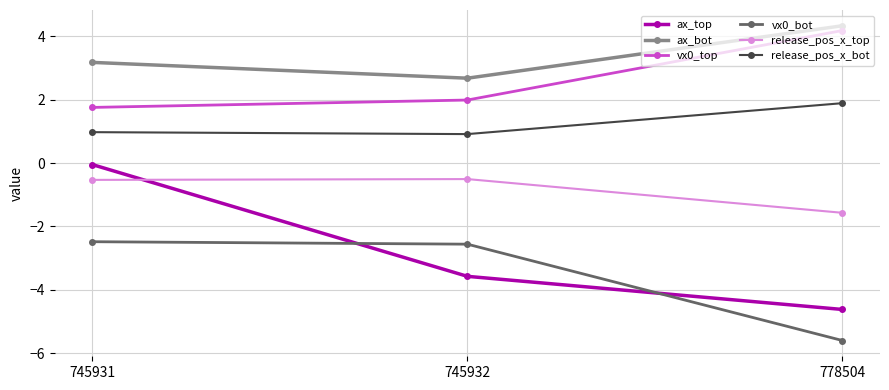

At which category does the chart reach its minimum across all series?

778504